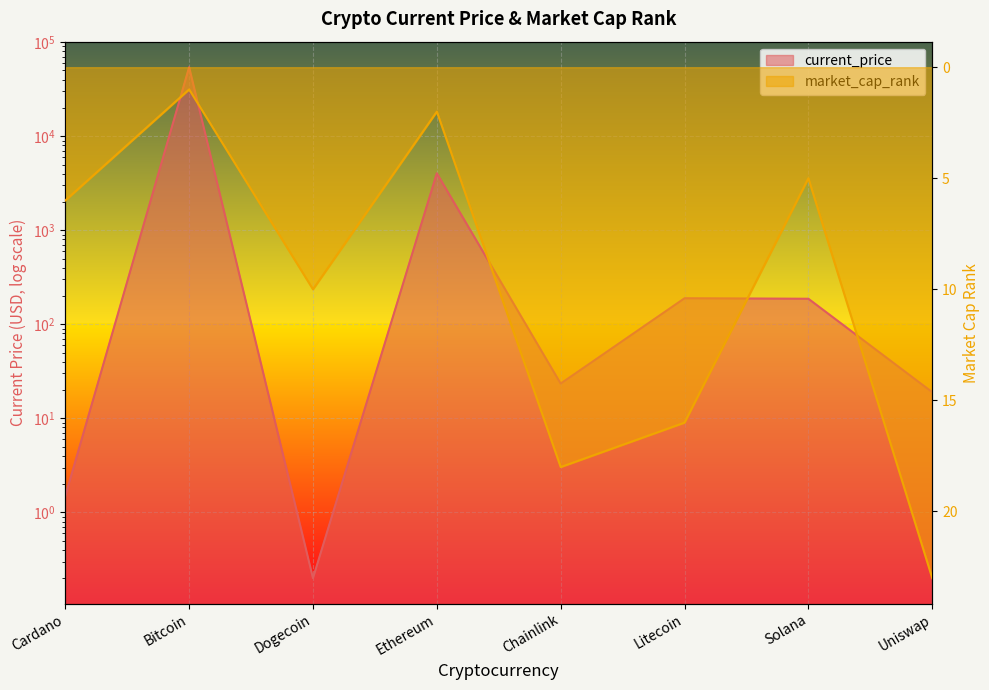

In current_price, how many points are lower than both neighbors (excluding endpoints)?

2